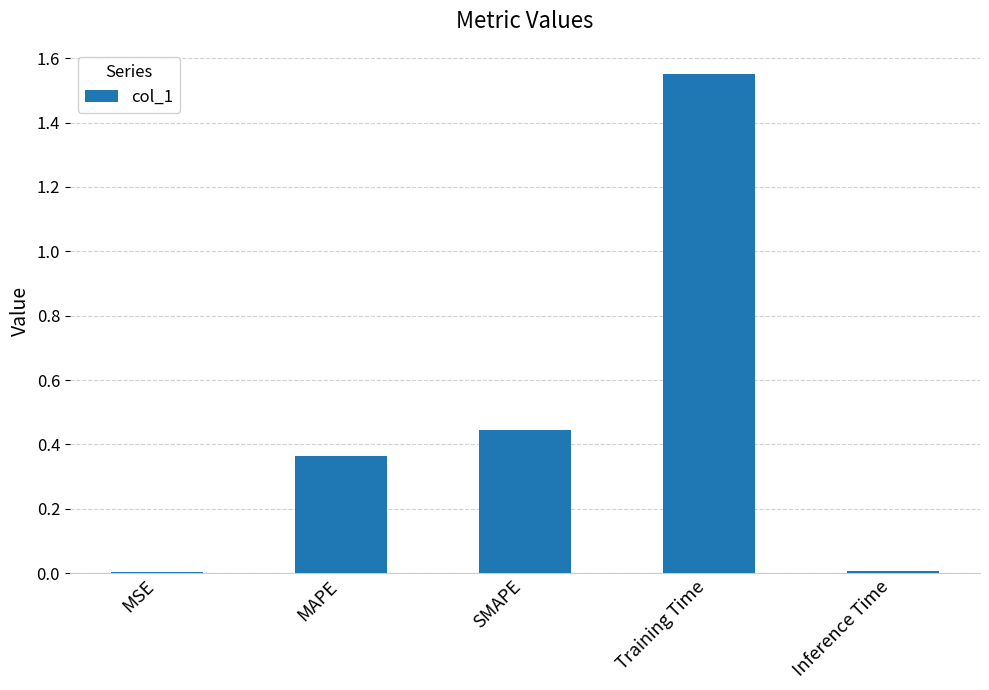

Which has a higher value, Training Time or Inference Time?

Training Time